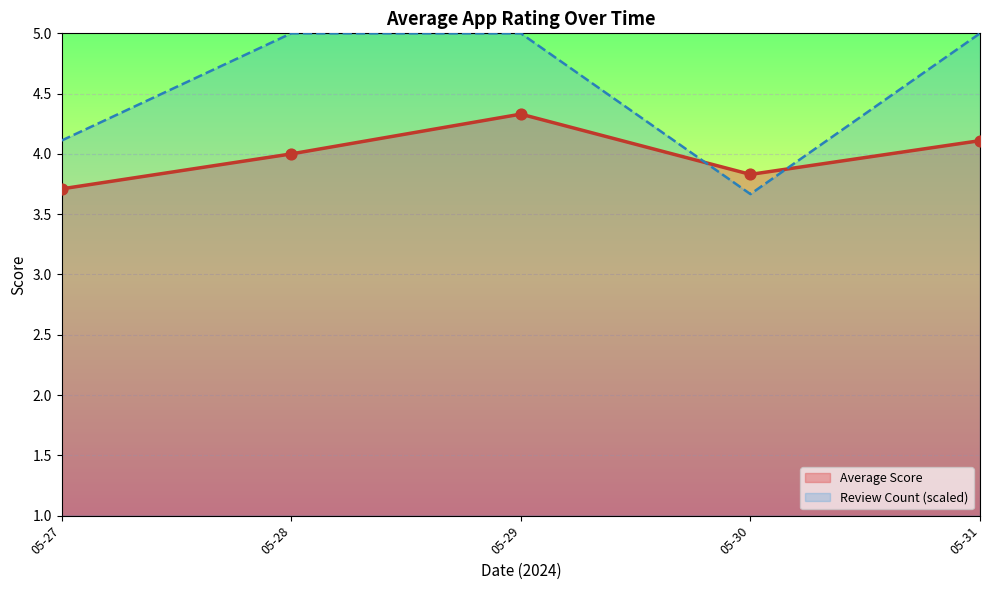

Which series has the largest range (max minus min)?

Review Count (scaled)